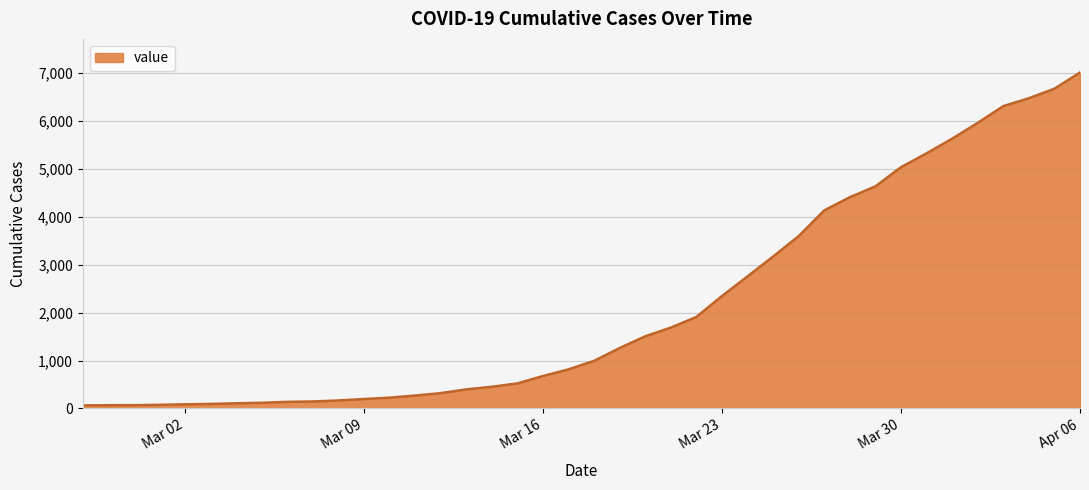

What is the maximum value shown in the chart?

7004